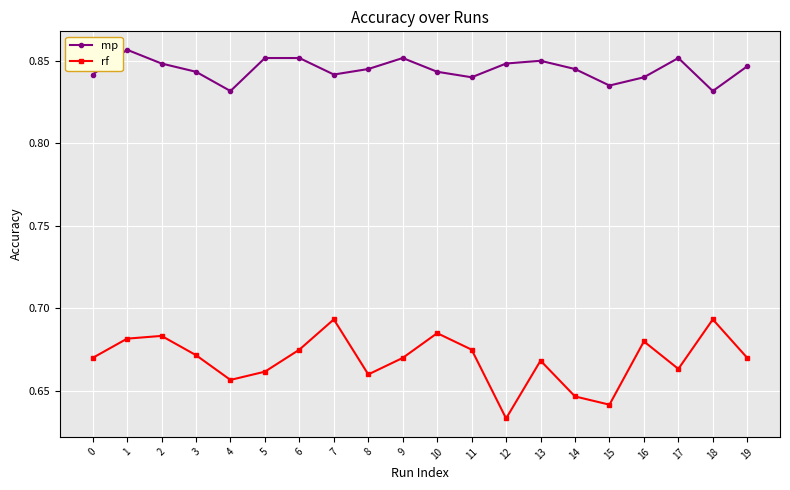

True or false: mp has more than 1 interior local peaks.

True